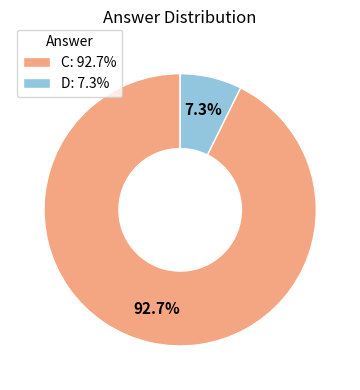

Is there a majority slice in this chart?

Yes